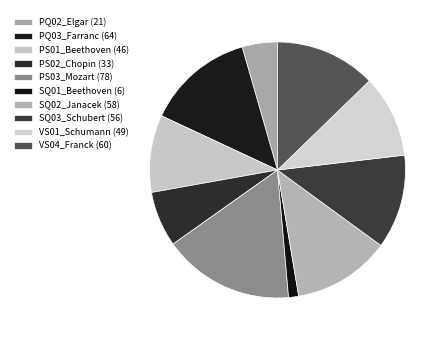

Between PQ02_Elgar and PS01_Beethoven, which is larger?

PS01_Beethoven